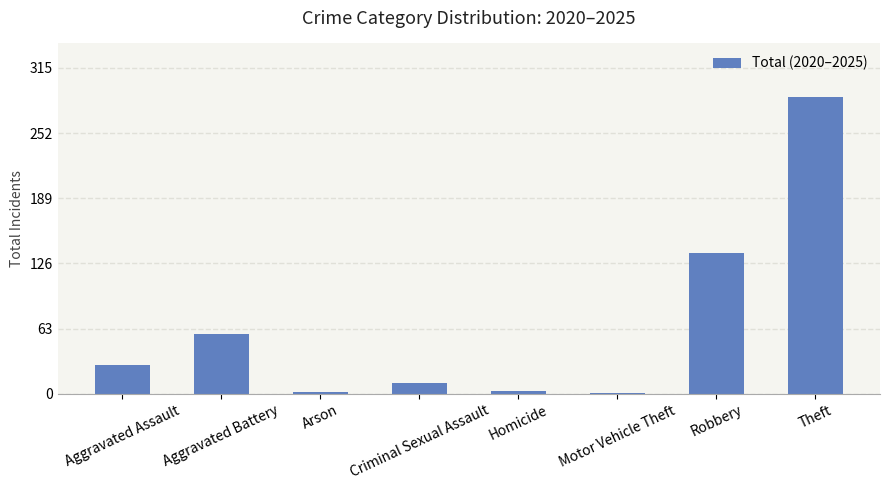

Which has a higher value, Motor Vehicle Theft or Robbery?

Robbery